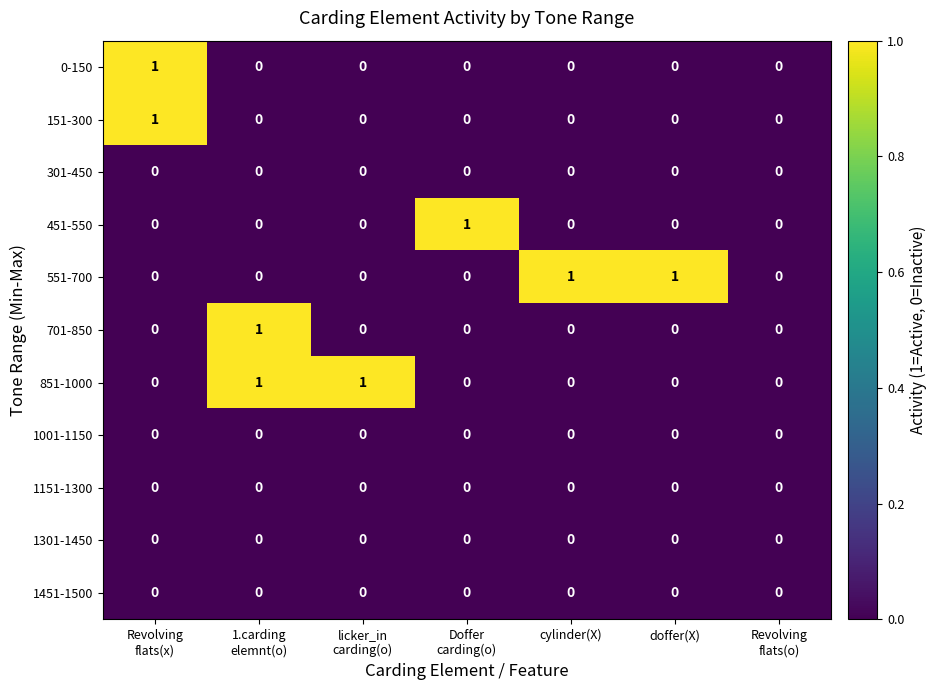

True or false: 151-300 has a value of 0 at cylinder(X).

True